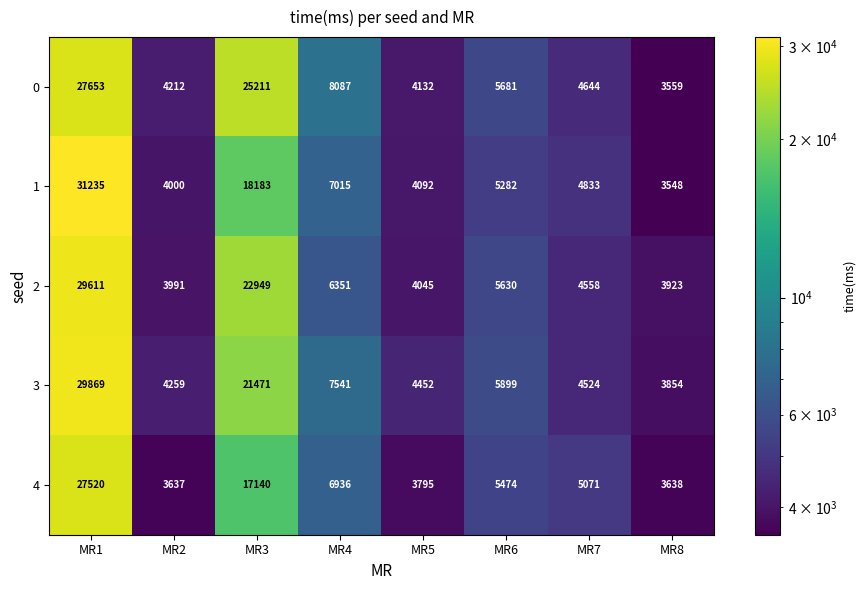

True or false: 3 has a value of 3854 at MR8.

True